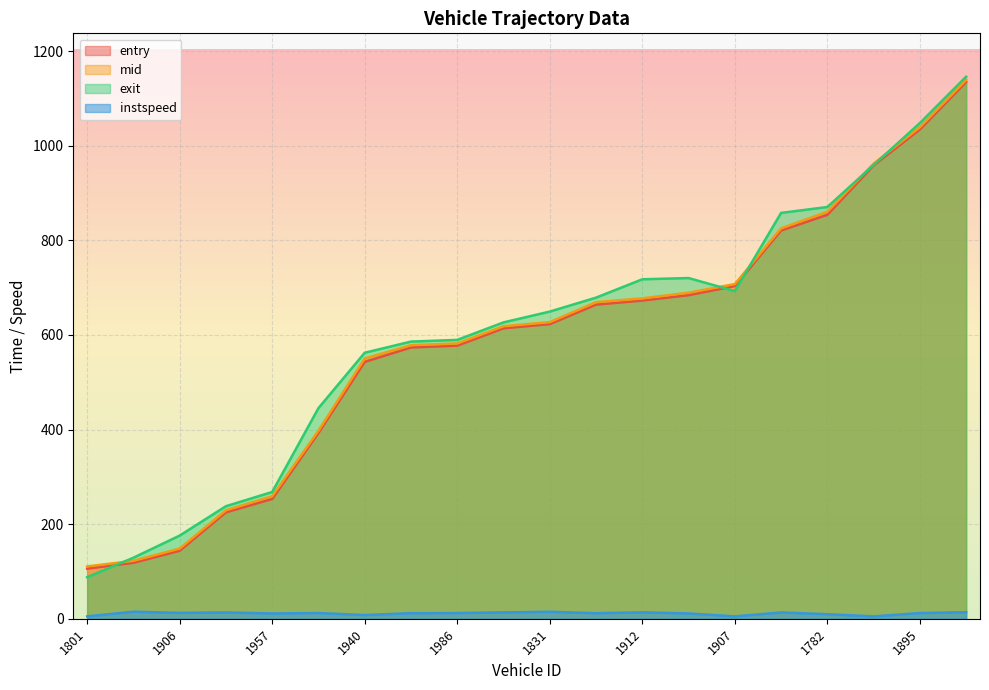

Is the value of instspeed at 1782 greater than the value of exit at 1780?

No